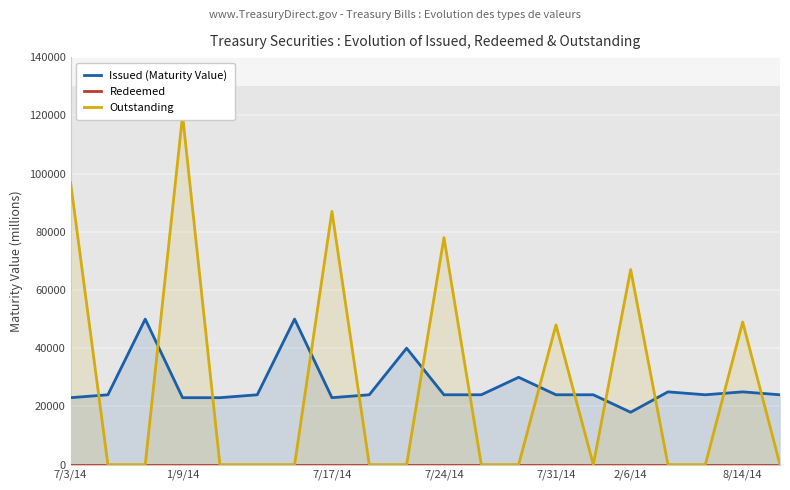

True or false: Outstanding and Redeemed cross at least once.

False